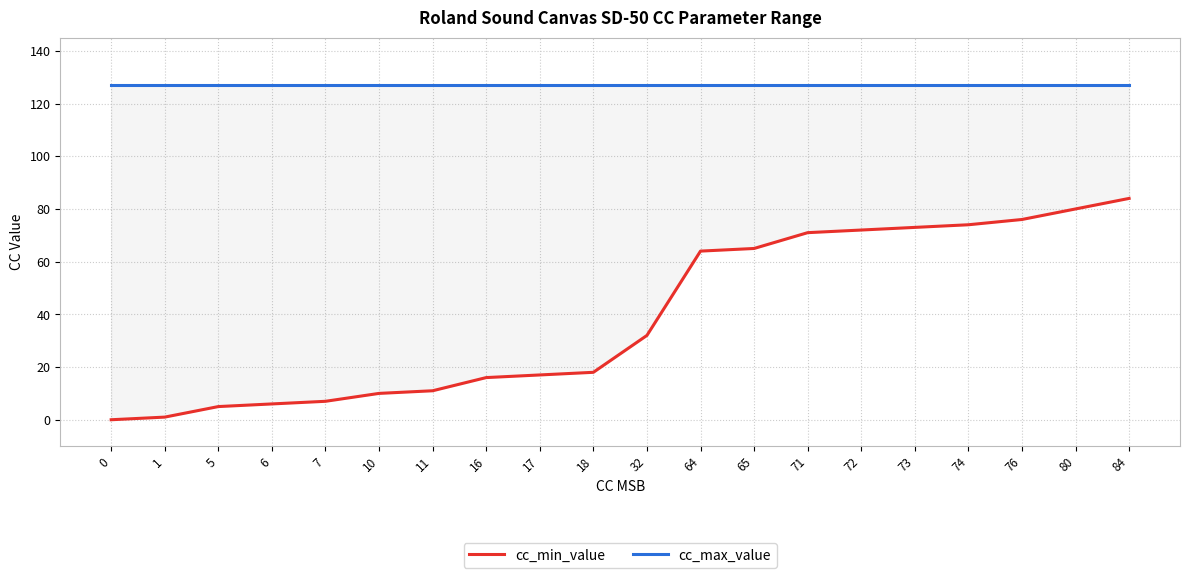

True or false: cc_min_value has more than 1 interior local peaks.

False